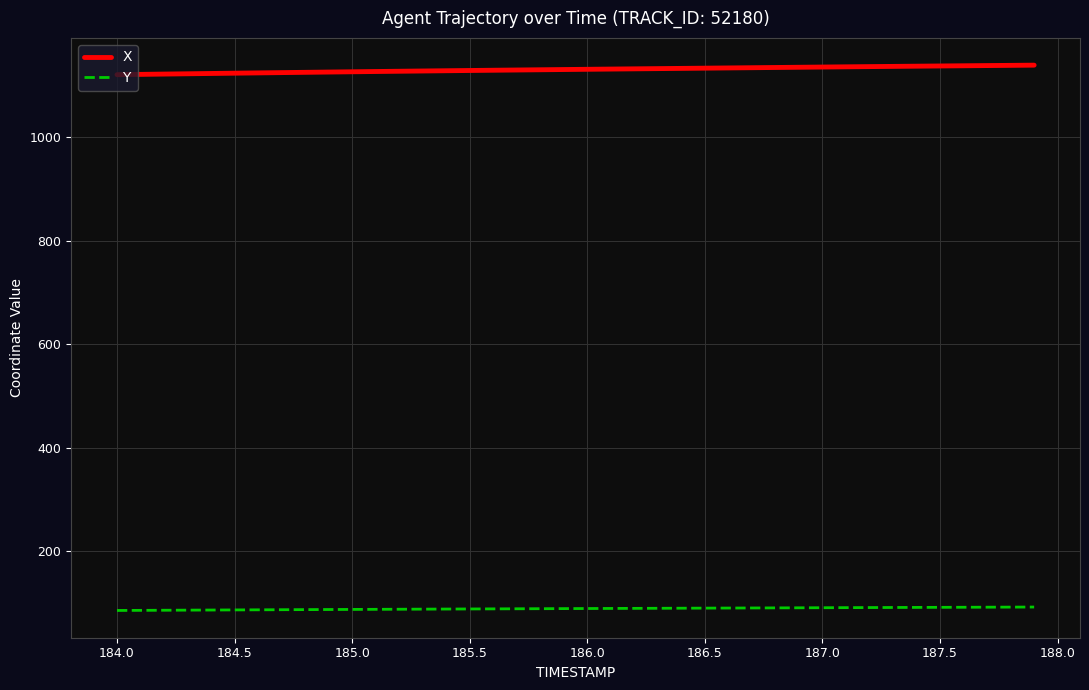

True or false: X and Y cross at least once.

False